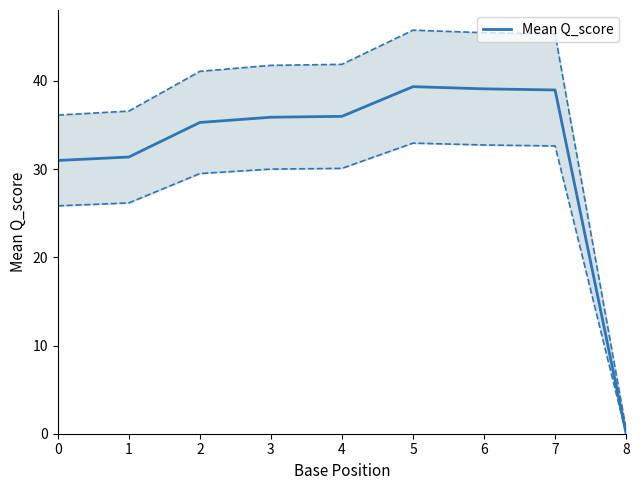

How many values are above zero?

8